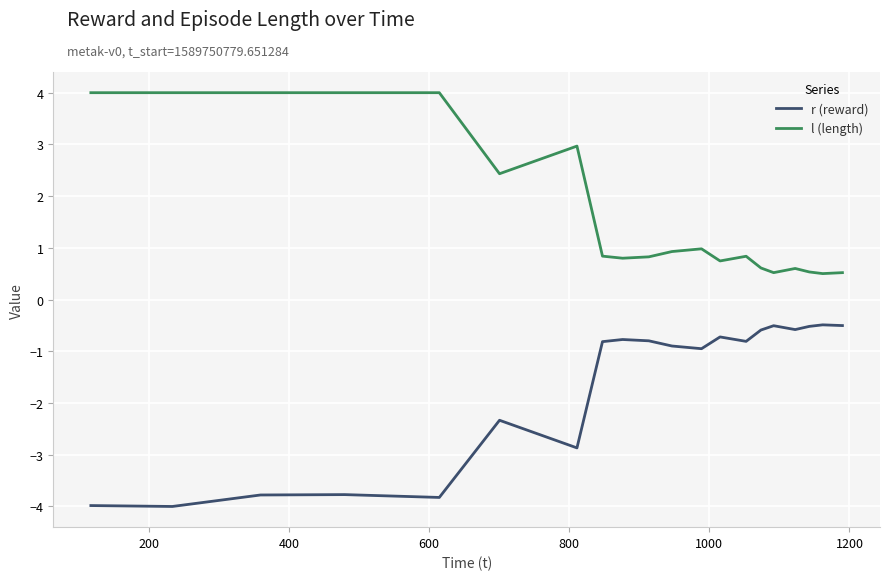

True or false: r (reward) and l (length) intersect in this chart.

False